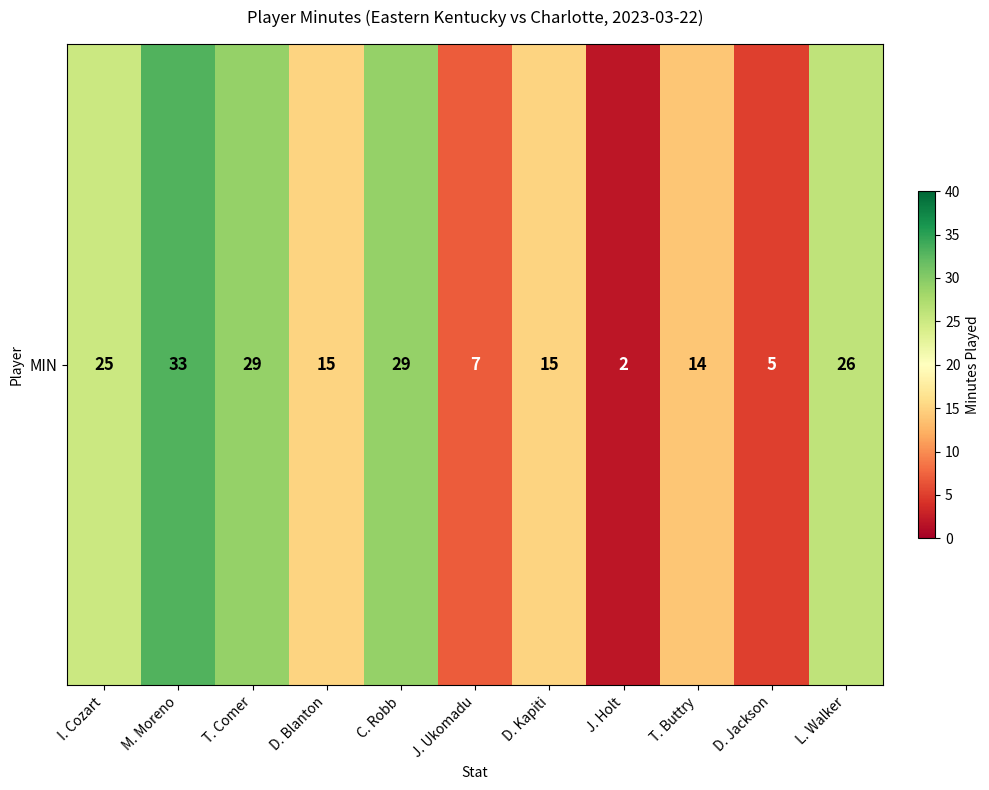

What value does the data have at L. Walker, to the nearest 5?

25